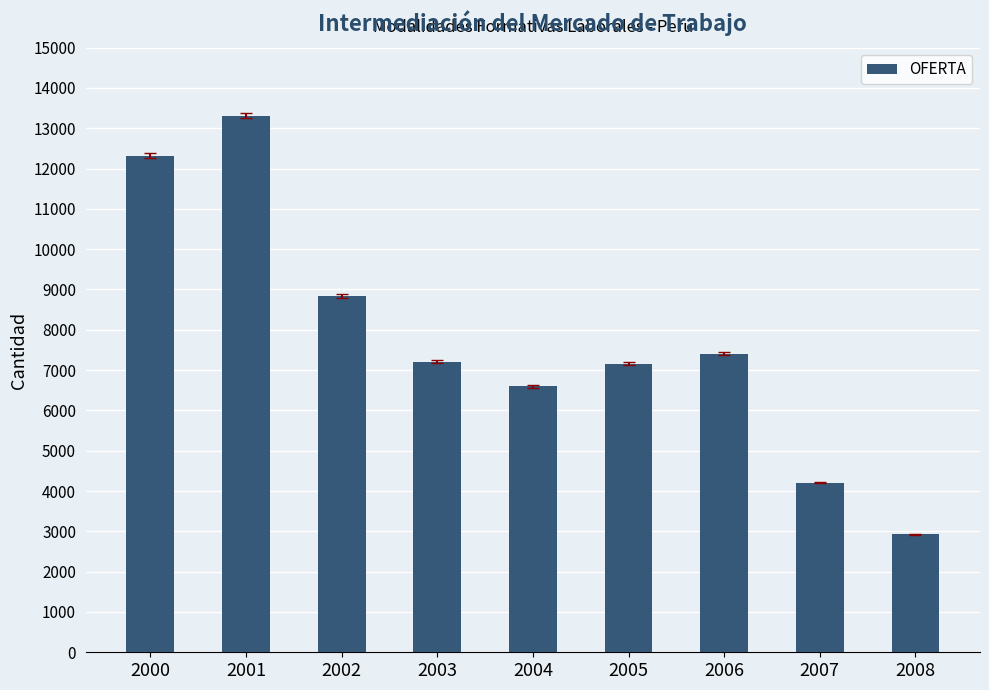

What is the difference between the values at 2005 and 2004?

561